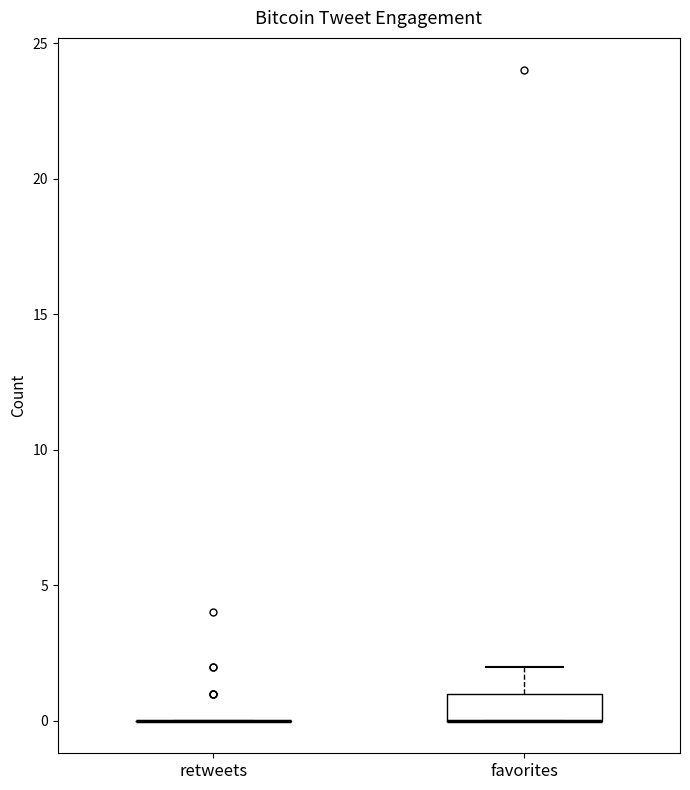

Reading left to right, transcribe this box plot: for each box, give where its median line is, the range the box spans, and where its two whiskers end, as read against the y-axis. The values are not printed on the chart, so give them approximately, as read against the axis.

retweets: box collapsed to a line at 0, whiskers 0 to 0
favorites: median 0 (drawn on the box's lower edge), box 0 to 1, whiskers 0 to 2